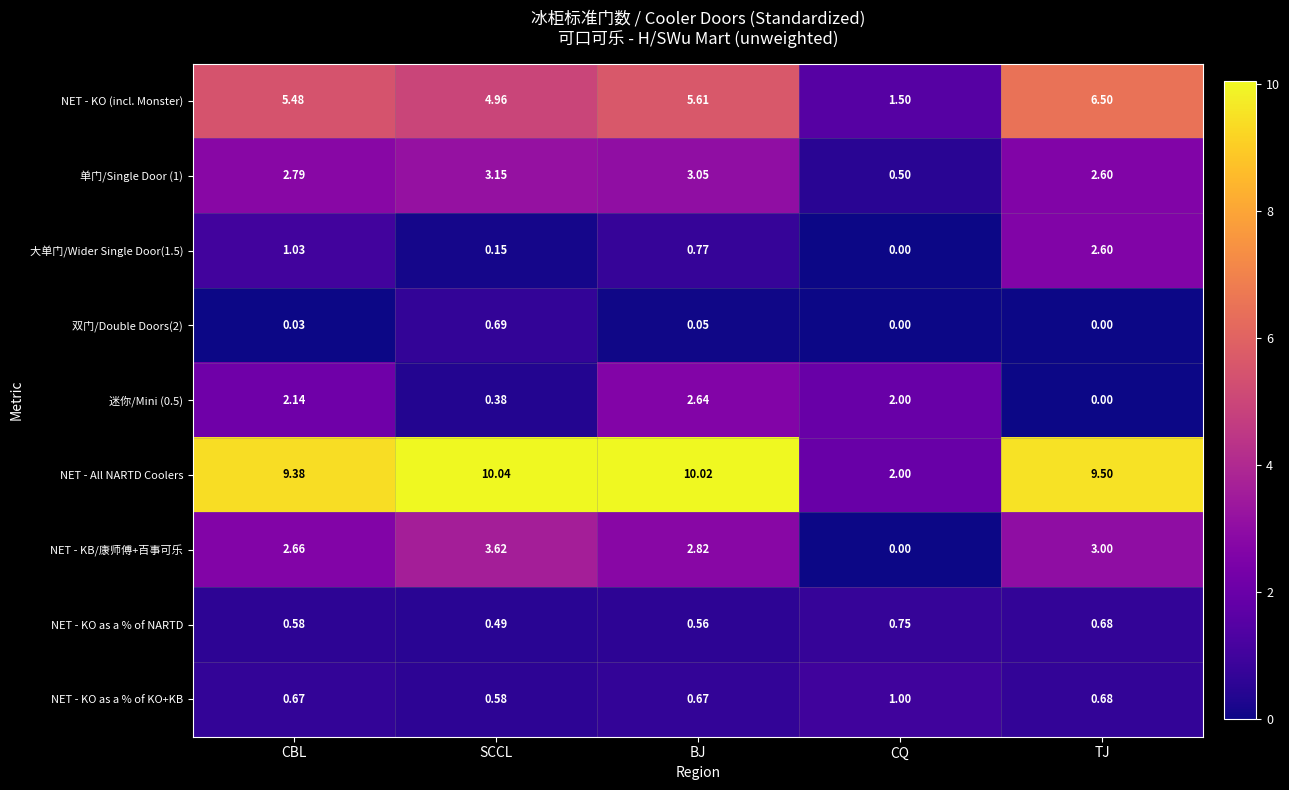

Rank the series at BJ from highest to lowest value.

NET - All NARTD Coolers, NET - KO (incl. Monster), 单门/Single Door (1), NET - KB/康师傅+百事可乐, 迷你/Mini (0.5), 大单门/Wider Single Door(1.5), NET - KO as a % of KO+KB, NET - KO as a % of NARTD, 双门/Double Doors(2)